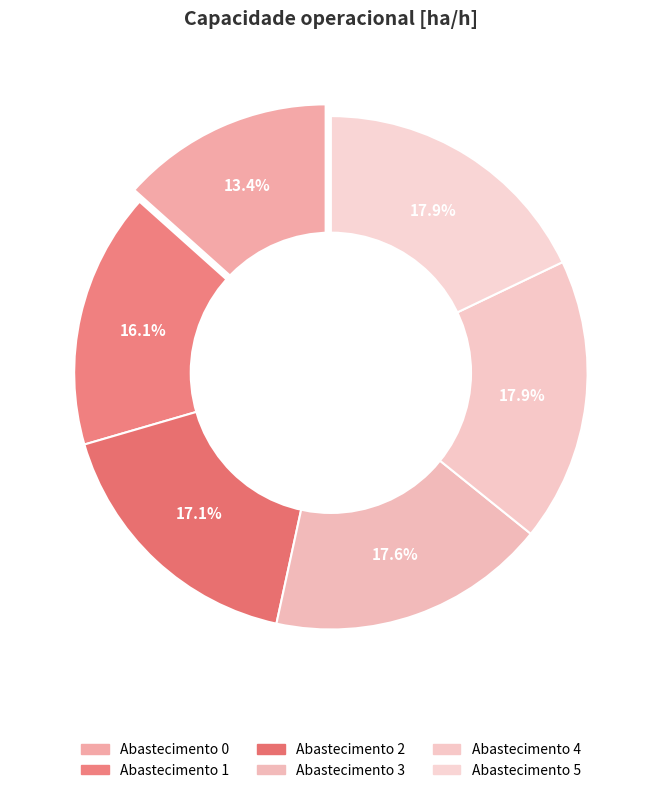

Do 2 and 1 together represent more than half of the pie?

No